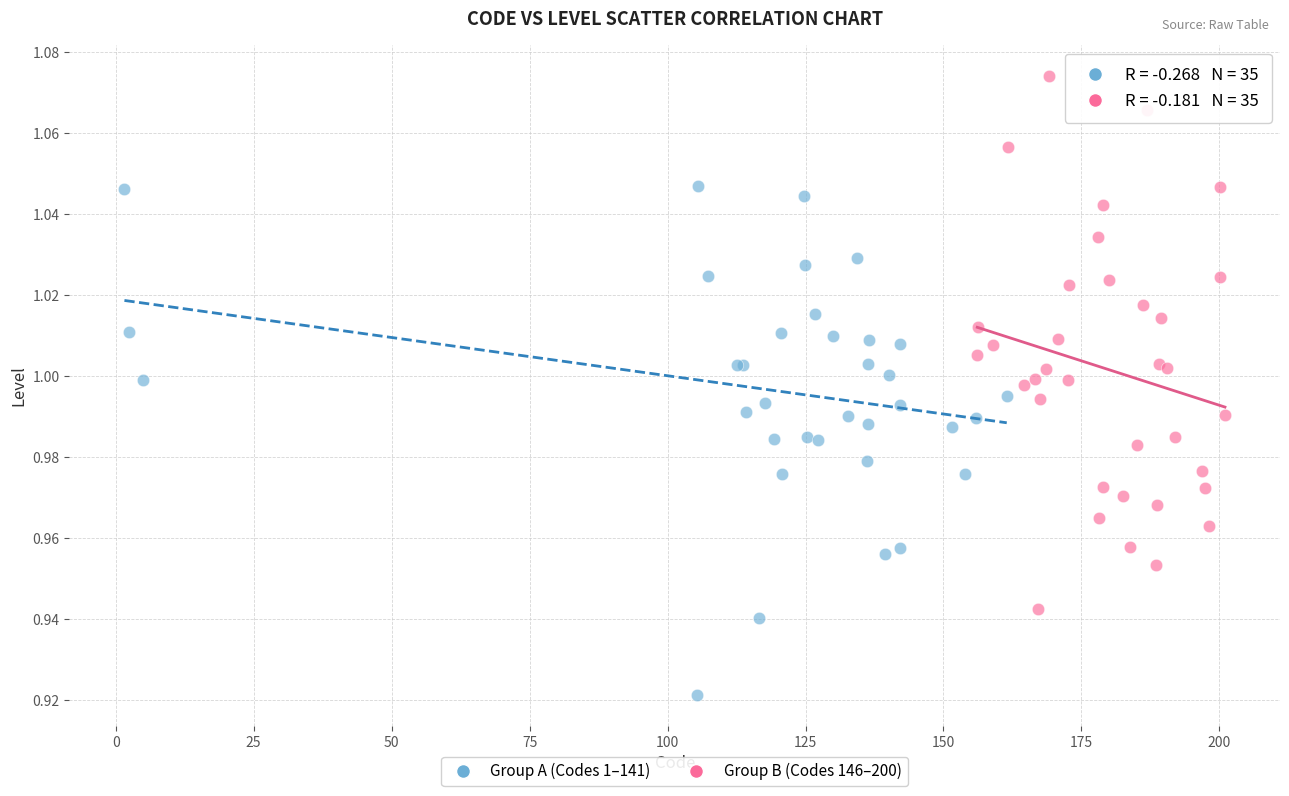

Which series reaches the maximum Y coordinate?

Group B (Codes 146–200)